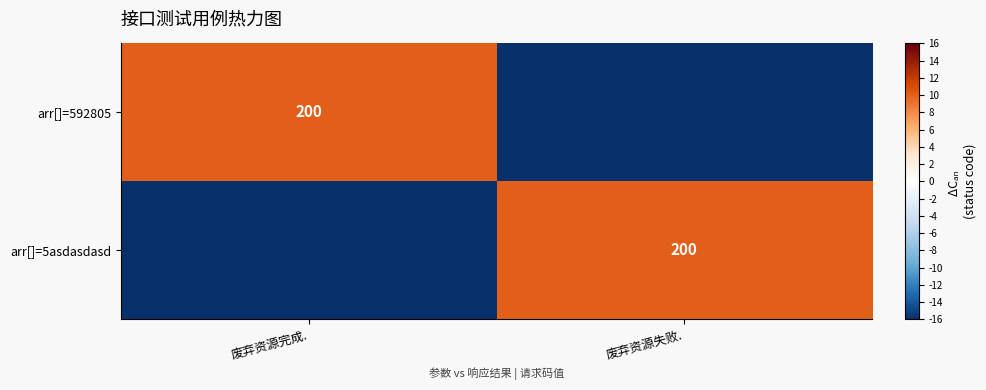

What is the total value across all series at 废弃资源失败.?

-6